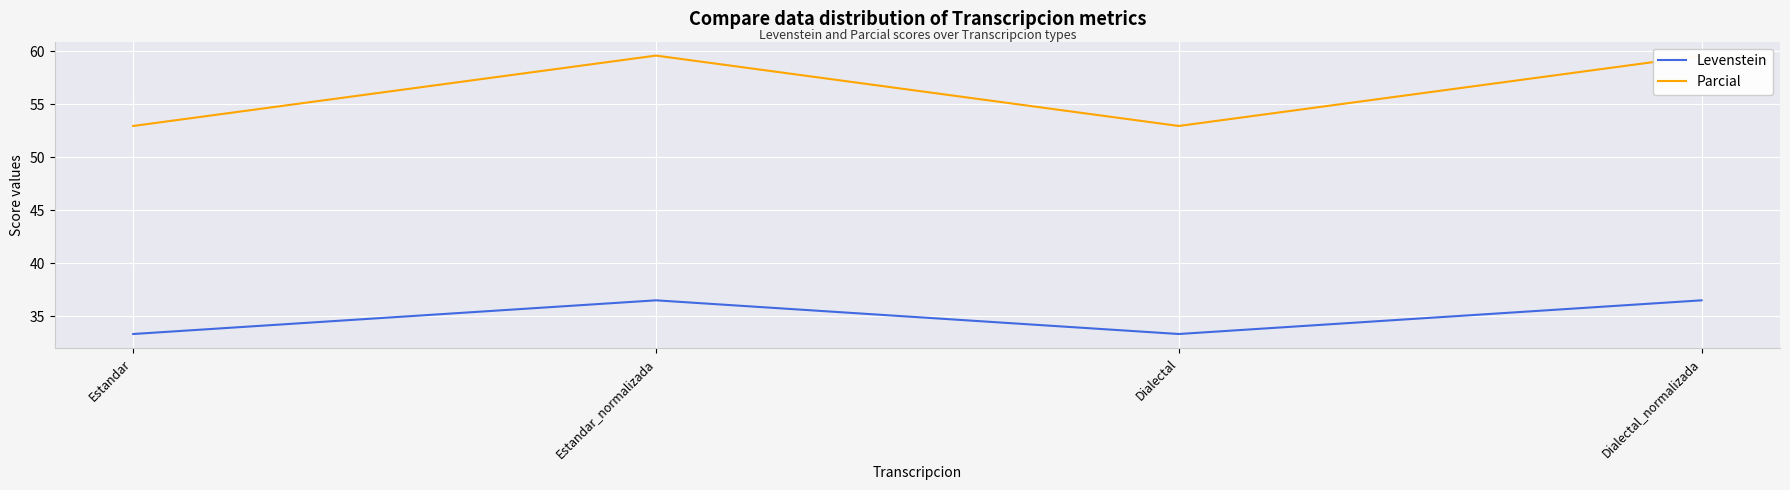

How many values in the Parcial series are below 59?

2